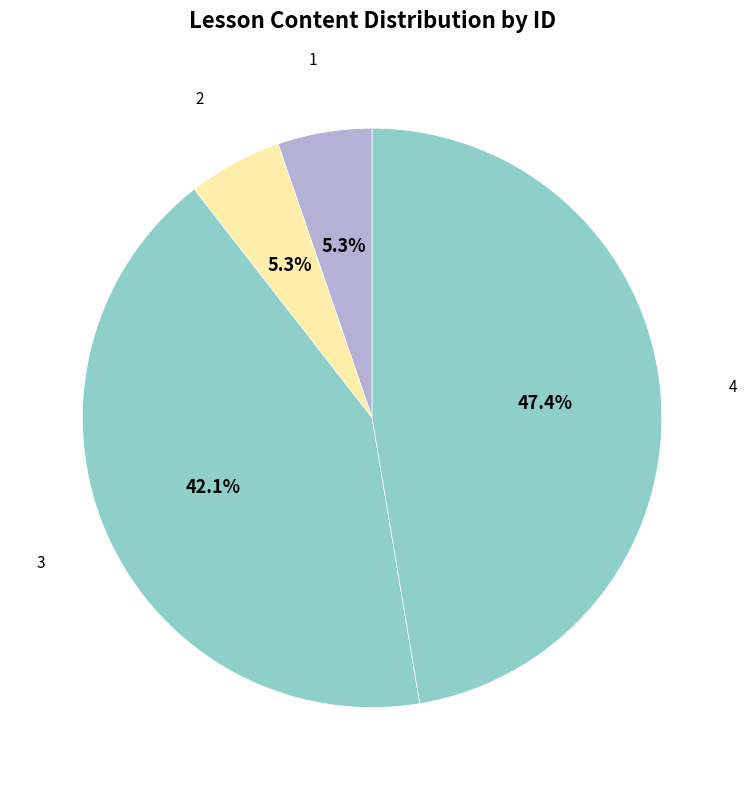

What is the largest slice in the pie chart?

4